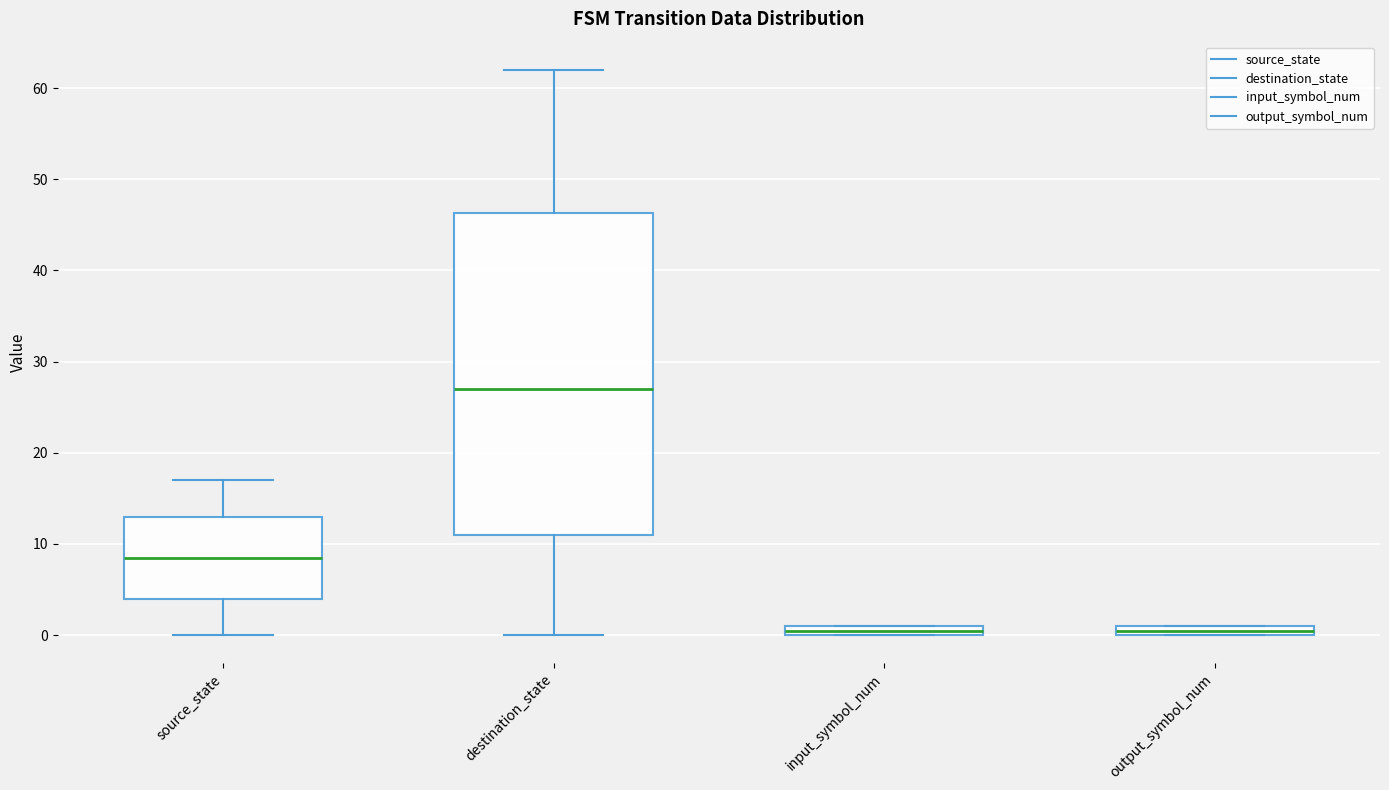

Which box is the tallest, from its lower edge to its upper edge?

destination_state